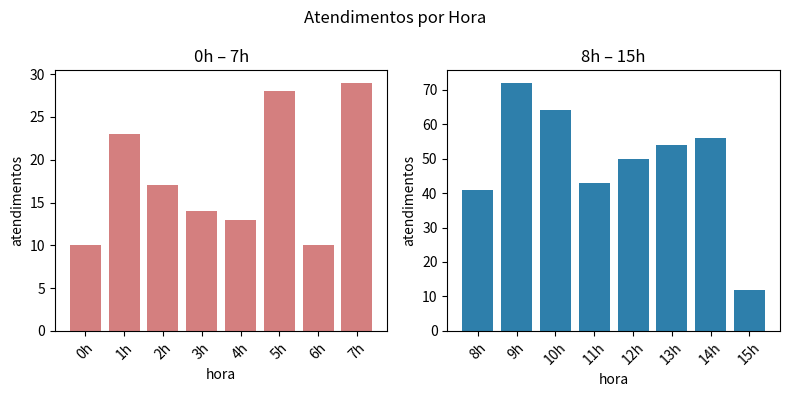

How many data points in 8h–15h are above 54?

3